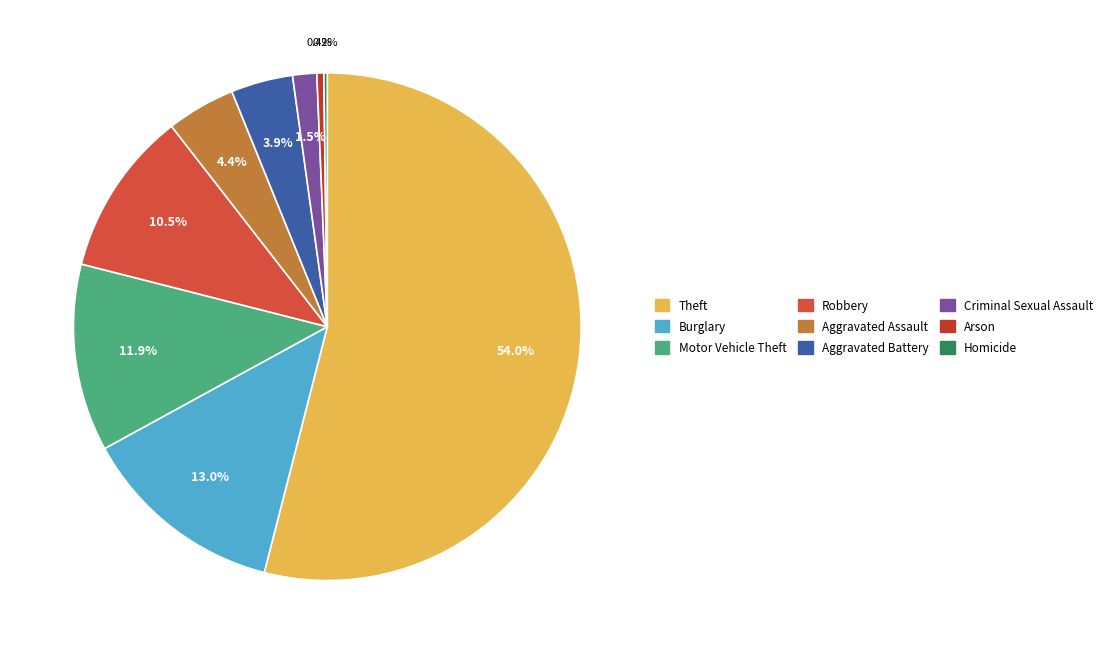

What is the largest slice in the pie chart?

Theft